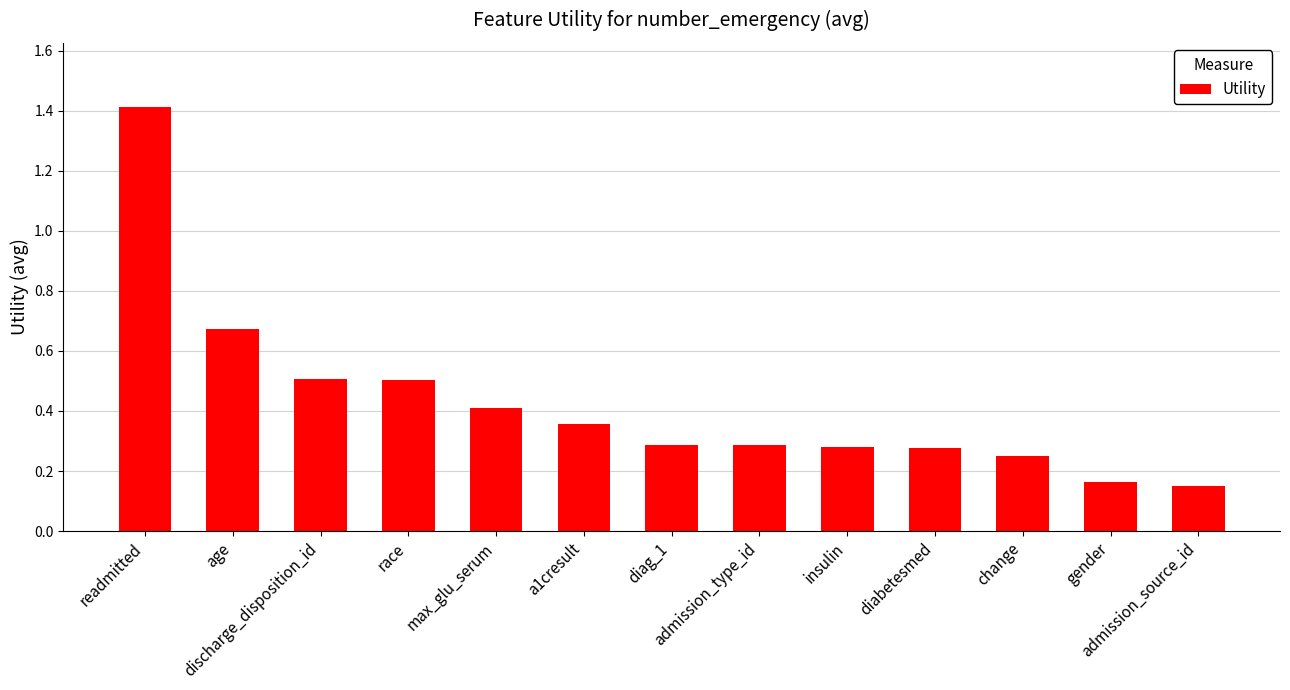

Count the values in the range 0 to 1.

12